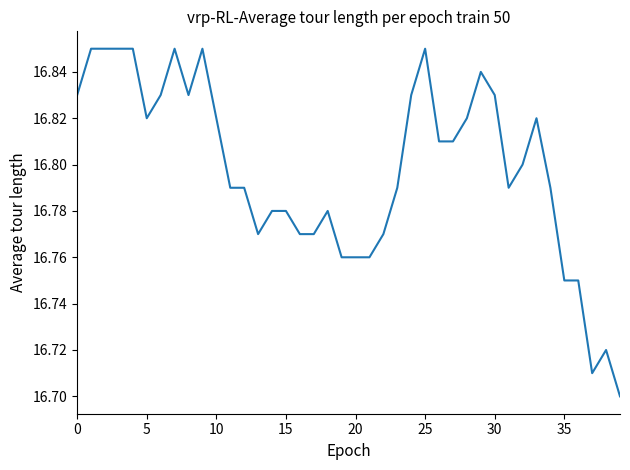

Does the chart have visible grid lines?

No